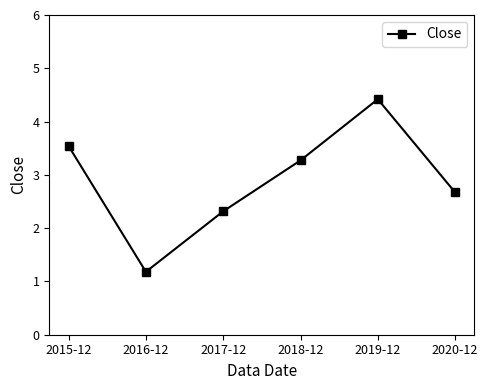

How many values are below 3?

3